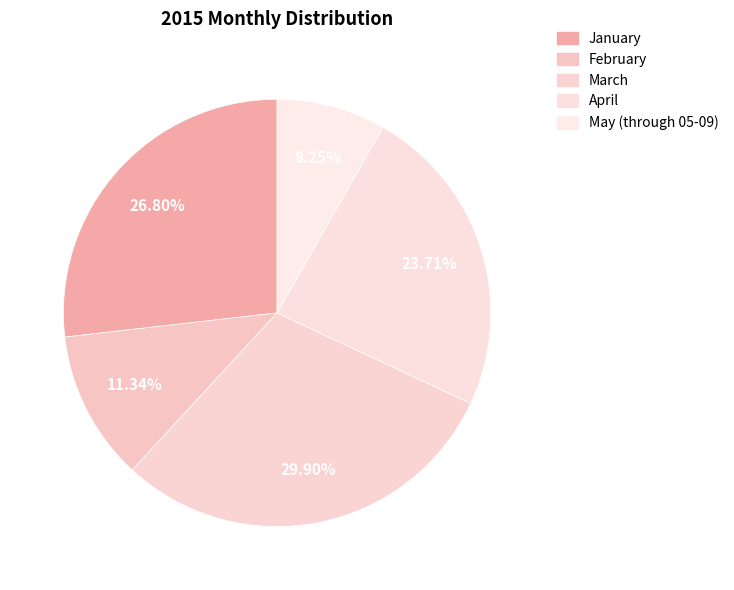

How many slices are in this pie chart?

5